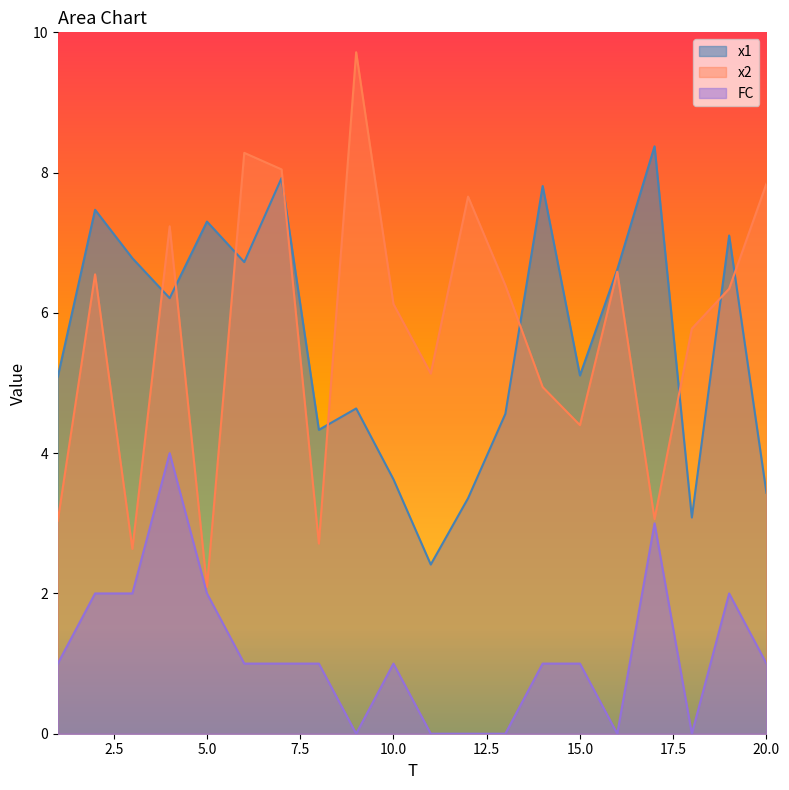

Reading right to left, what are all the values shown in this chart?

x1: 20=3.4	19=7.1	18=3.1	17=8.4	16=6.6	15=5.1	14=7.8	13=4.6	12=3.4	11=2.4	10=3.6	9=4.6	8=4.3	7=7.9	6=6.7	5=7.3	4=6.2	3=6.8	2=7.5	1=5.1
x2: 20=7.8	19=6.3	18=5.8	17=3.1	16=6.6	15=4.4	14=4.9	13=6.4	12=7.7	11=5.1	10=6.1	9=9.7	8=2.7	7=8.0	6=8.3	5=2.1	4=7.2	3=2.6	2=6.5	1=3.0
FC: 20=1.0	19=2.0	18=0.0	17=3.0	16=0.0	15=1.0	14=1.0	13=0.0	12=0.0	11=0.0	10=1.0	9=0.0	8=1.0	7=1.0	6=1.0	5=2.0	4=4.0	3=2.0	2=2.0	1=1.0